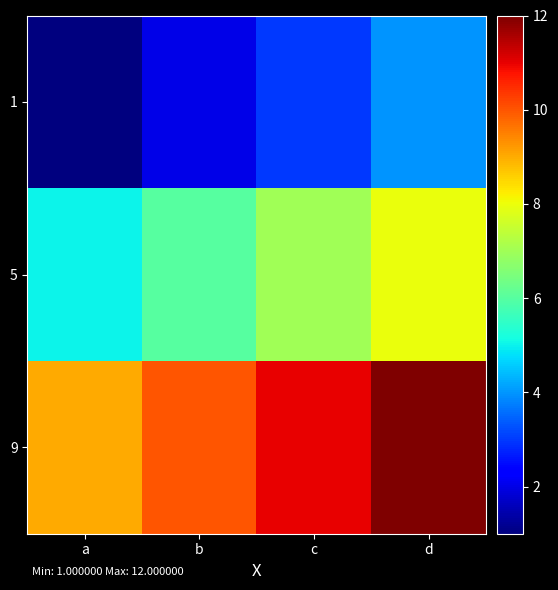

Reading right to left, extract all data points from this chart.

1: d=4	c=3	b=2	a=1
5: d=8	c=7	b=6	a=5
9: d=12	c=11	b=10	a=9